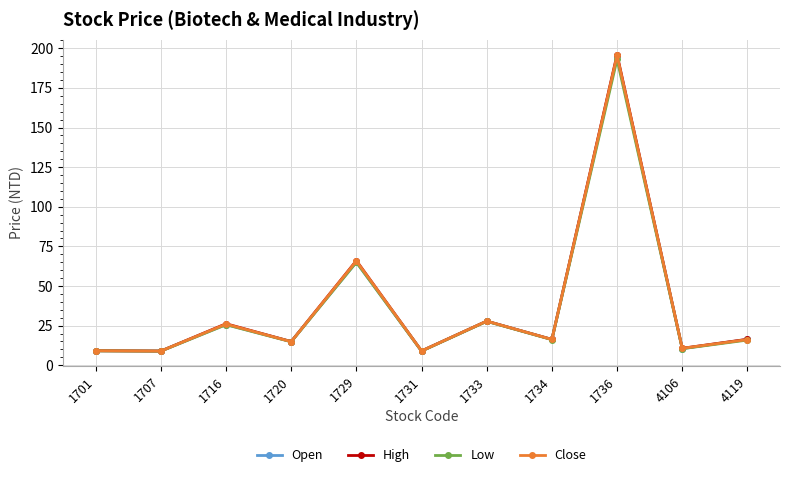

How many distinct data groups are displayed?

4